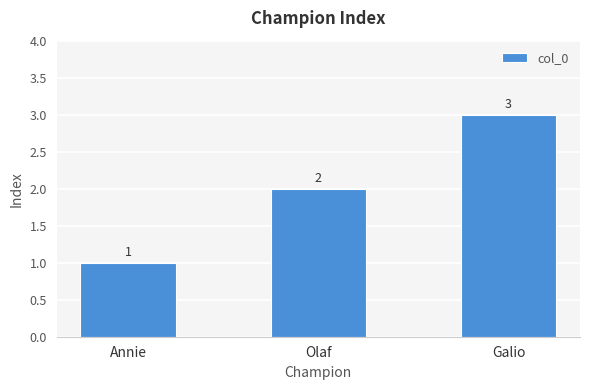

Are the bars horizontal?

No